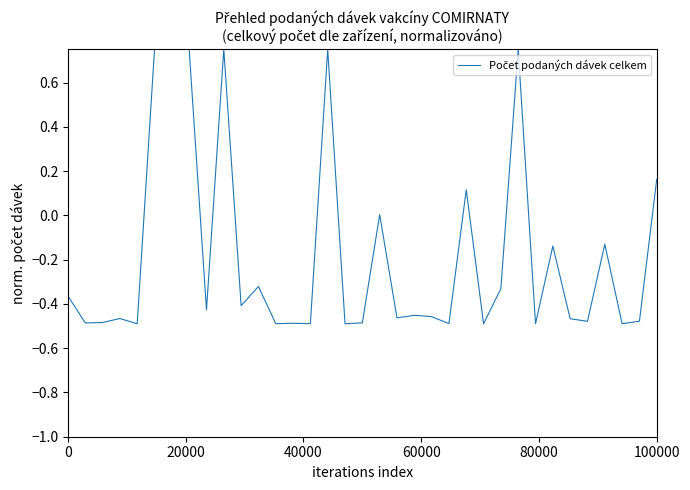

Is this an area chart (filled region under the line)?

No